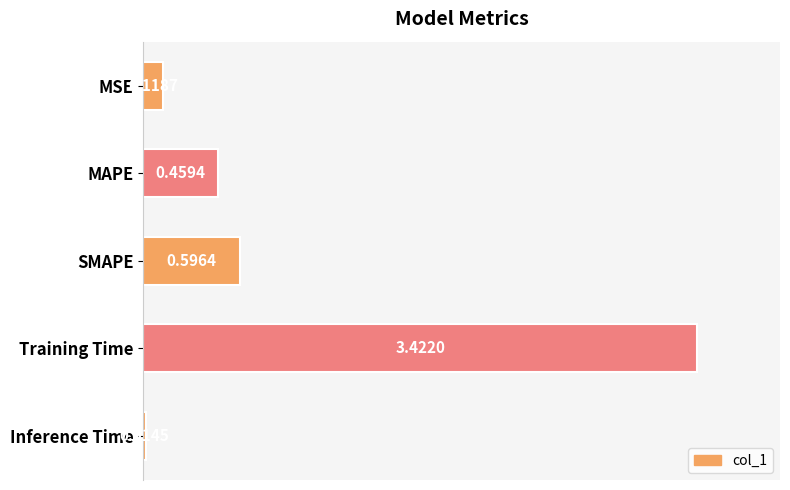

What is the label of the 3rd bar from the bottom?

SMAPE